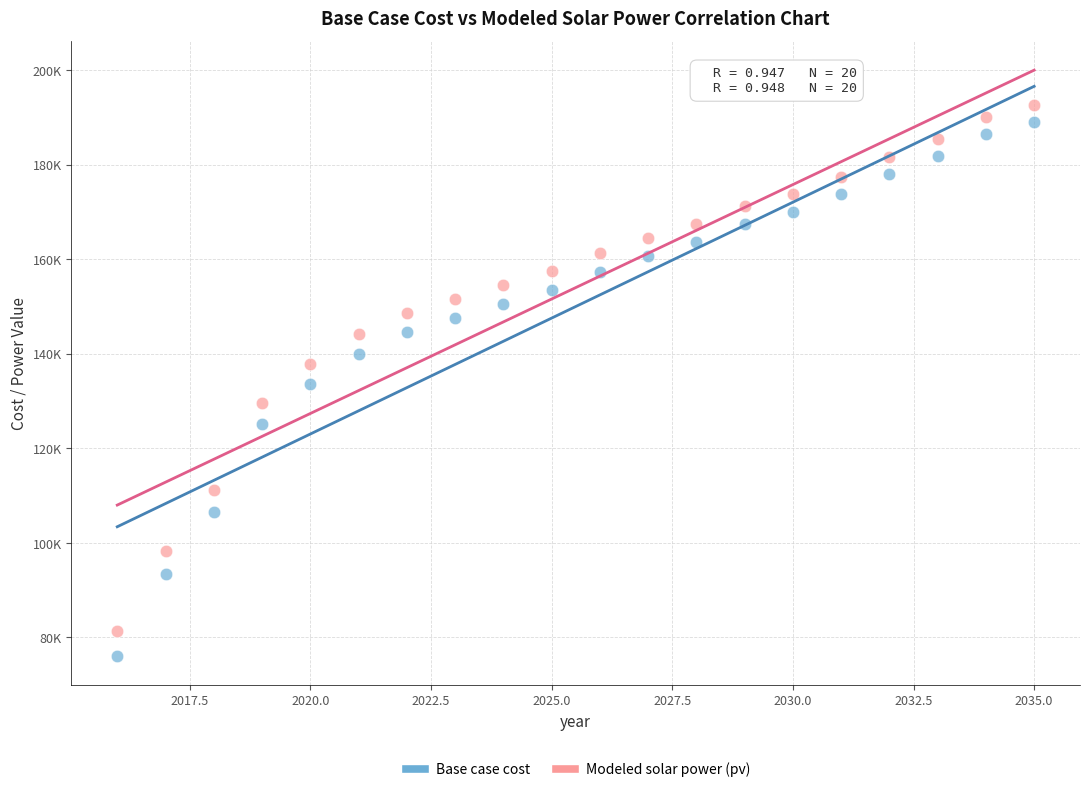

What are all the series names shown in the legend?

Base case cost, Modeled solar power (pv)